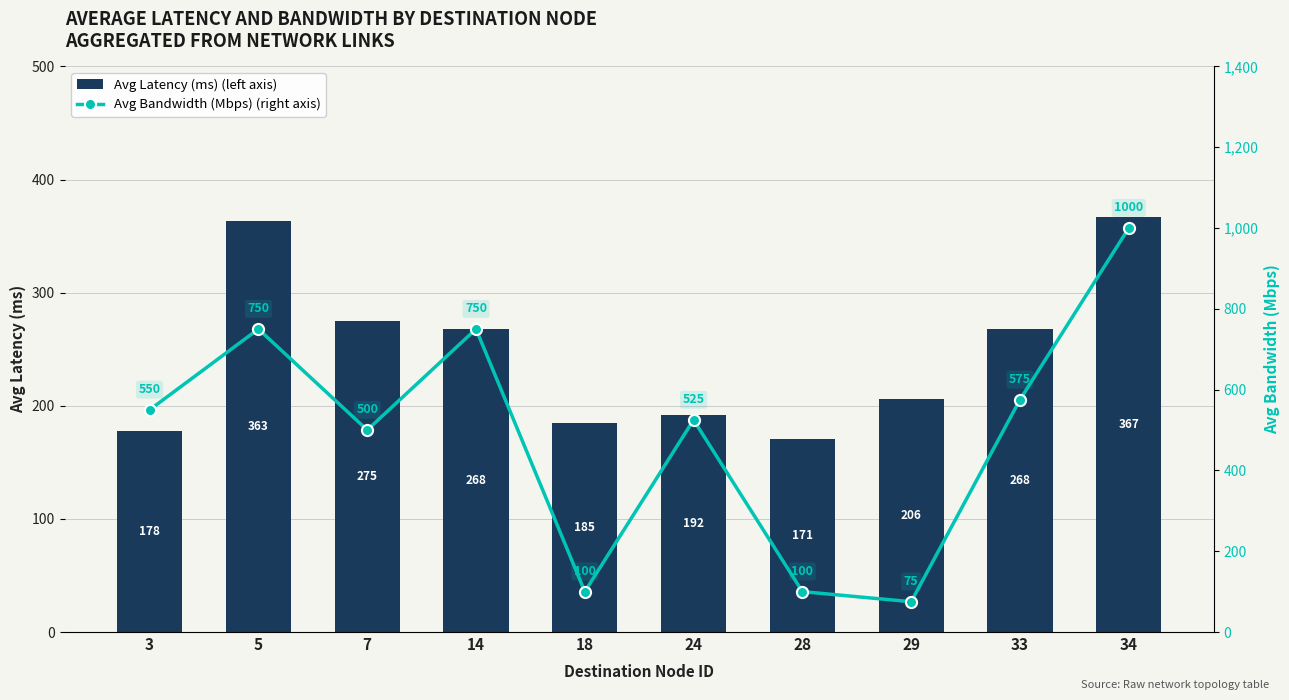

At which label is Avg Latency (ms) (left axis) closest to 268?

33